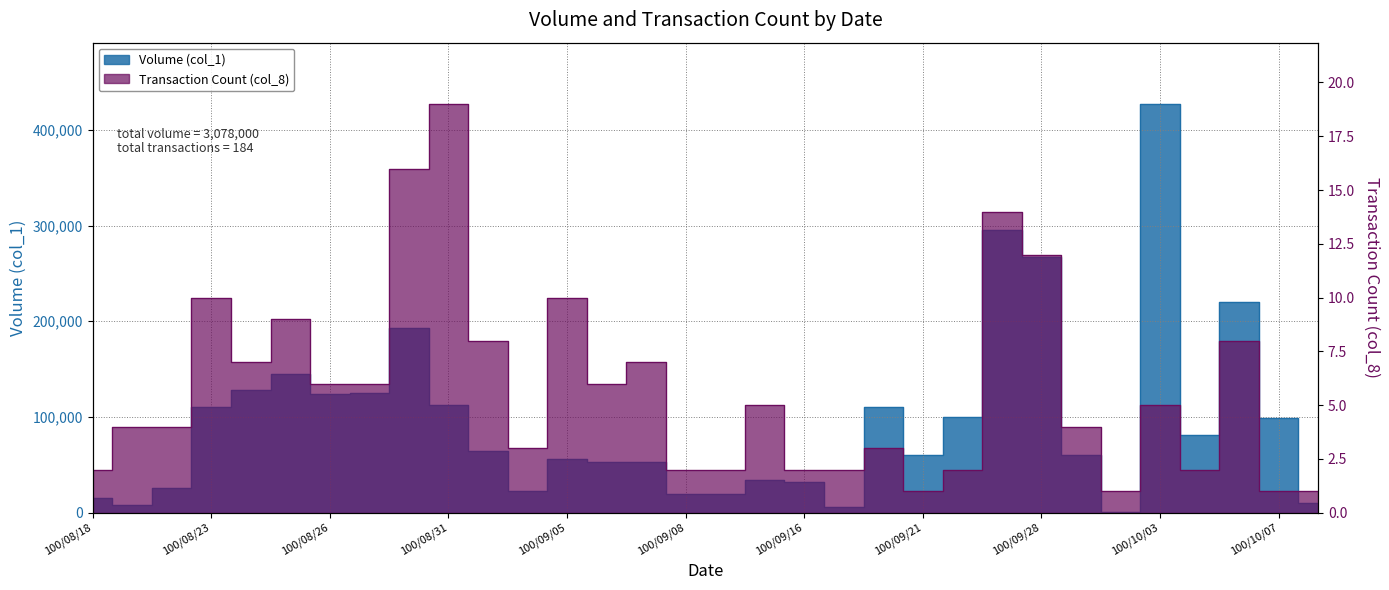

Which series has the largest total across all categories?

Volume (col_1)